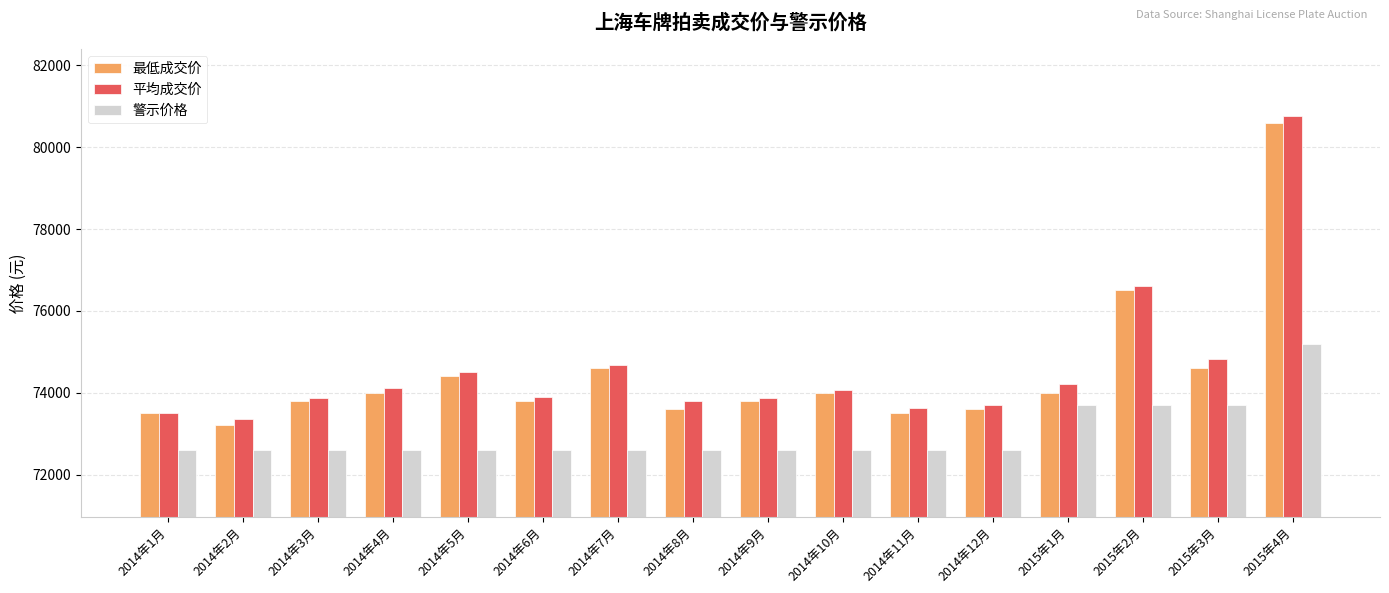

How many bars are there in each group?

3